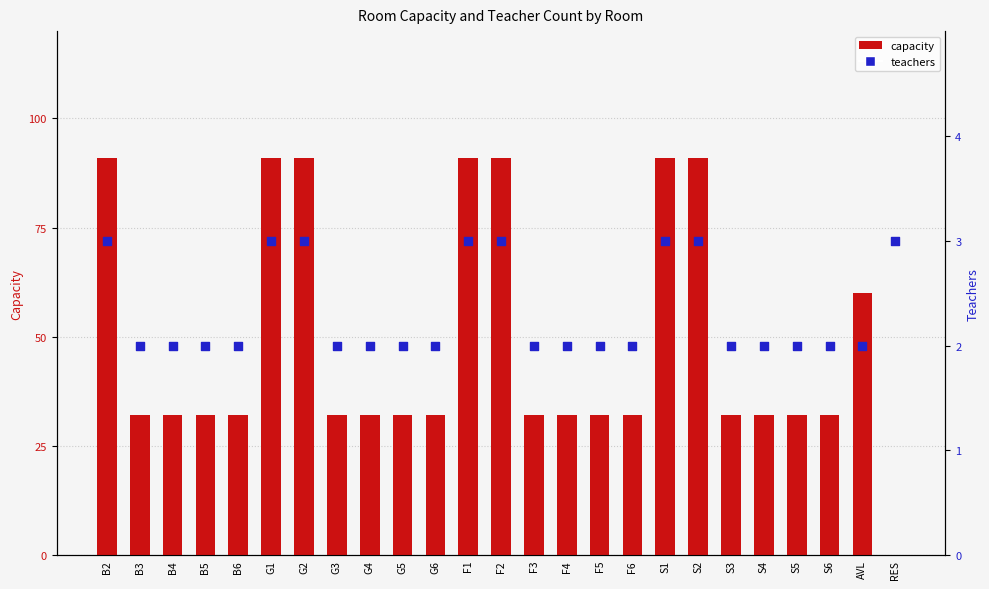

Which series reaches the maximum Y coordinate?

capacity